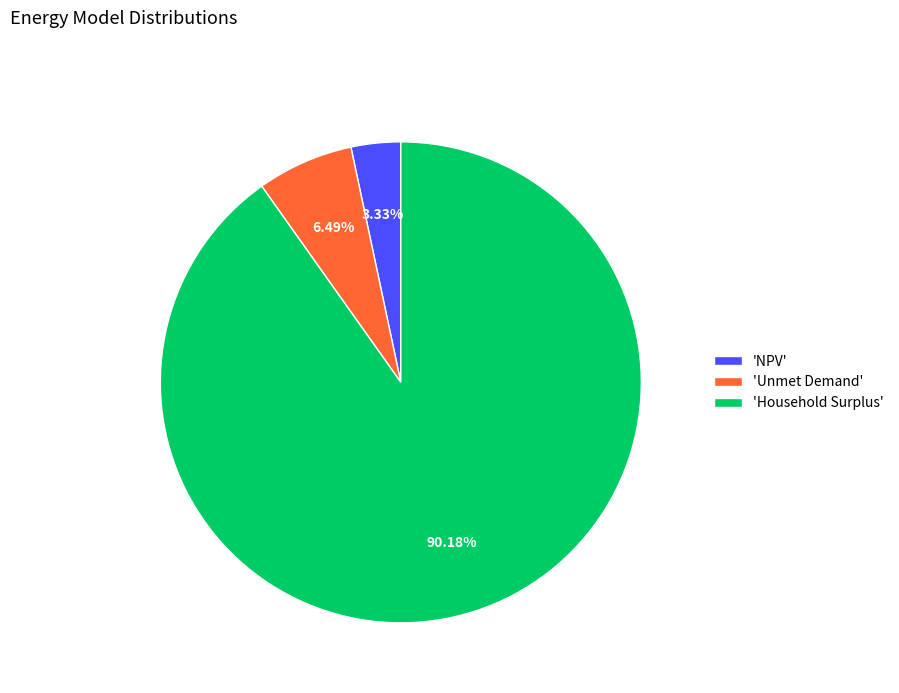

Which slice is the largest?

'Household Surplus'